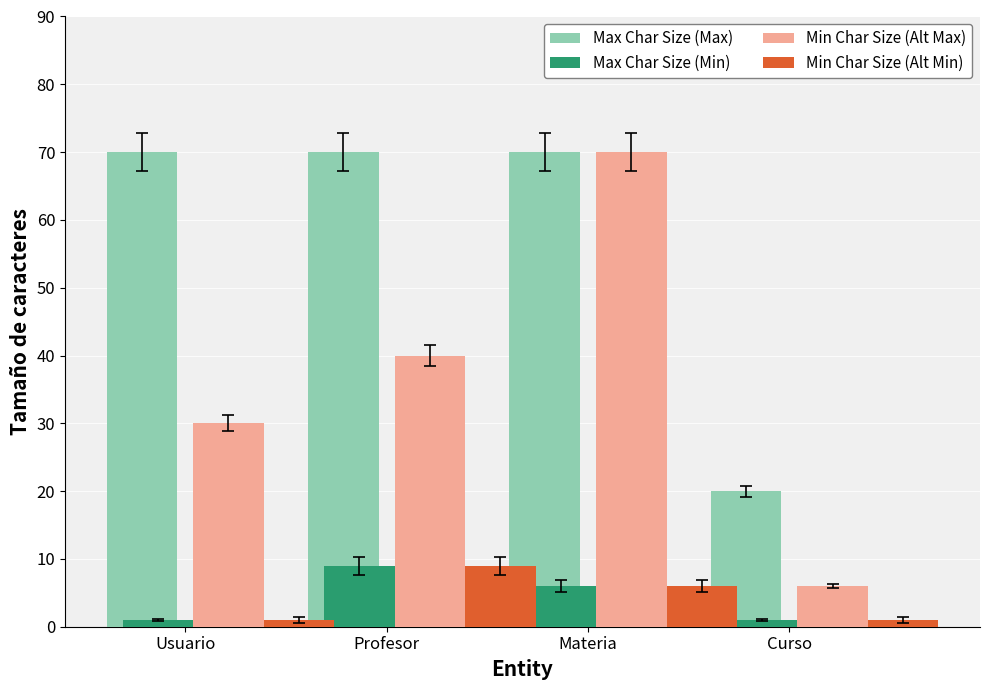

What are all the series names shown in the legend?

Max Char Size (Max), Max Char Size (Min), Min Char Size (Alt Max), Min Char Size (Alt Min)